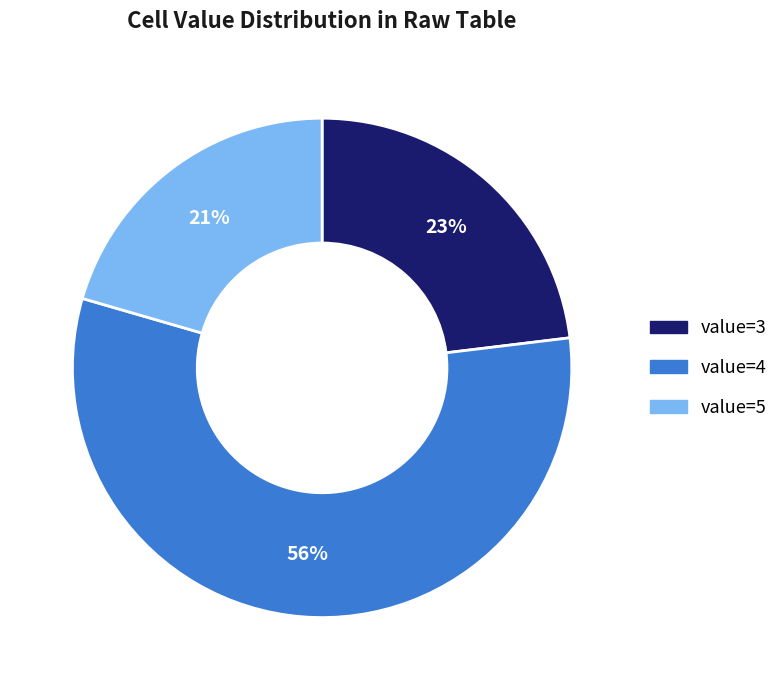

To the nearest percent, what is the average slice percentage?

33%